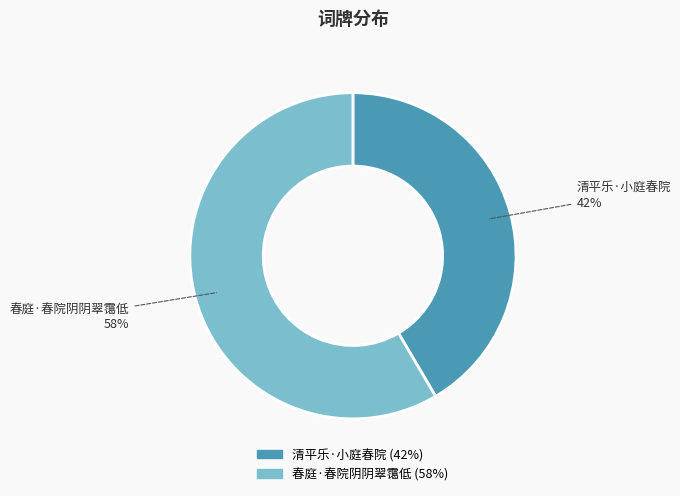

What is the majority slice?

春庭·春院阴阴翠霭低